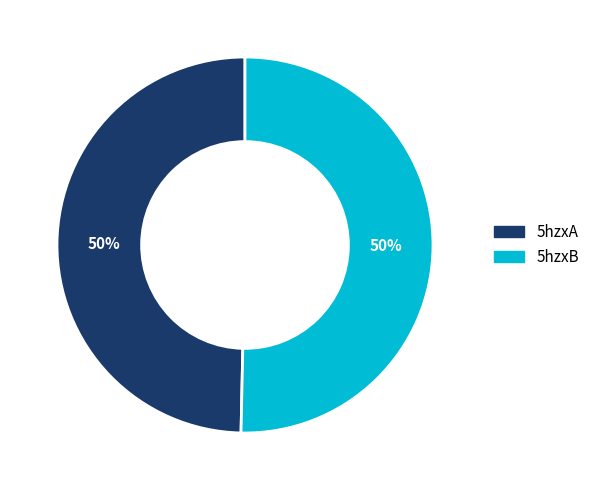

To the nearest percent, what is the average slice percentage?

50%